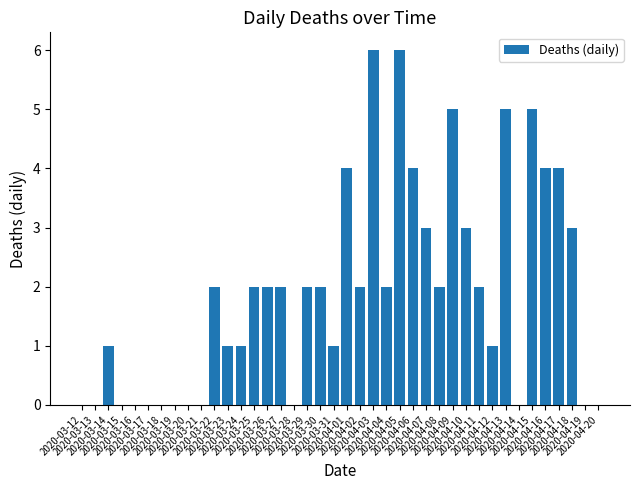

True or false: the data shows -3 at 2020-03-17.

False